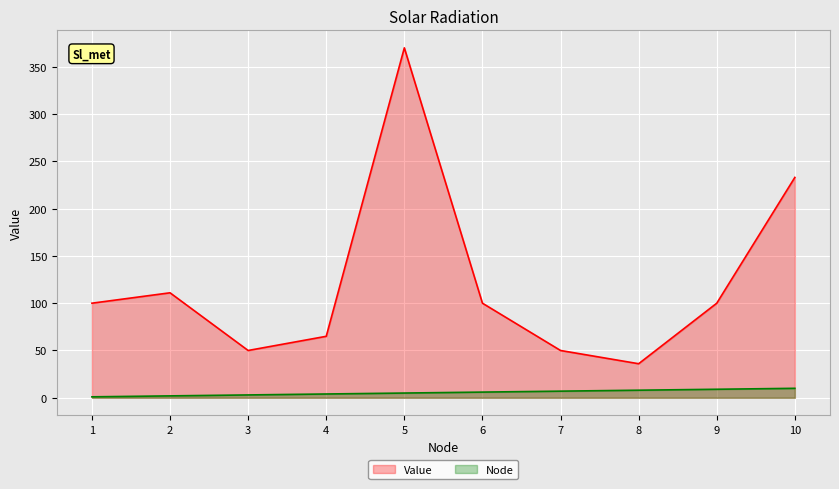

Is it true that Node equals 16 at 10?

False